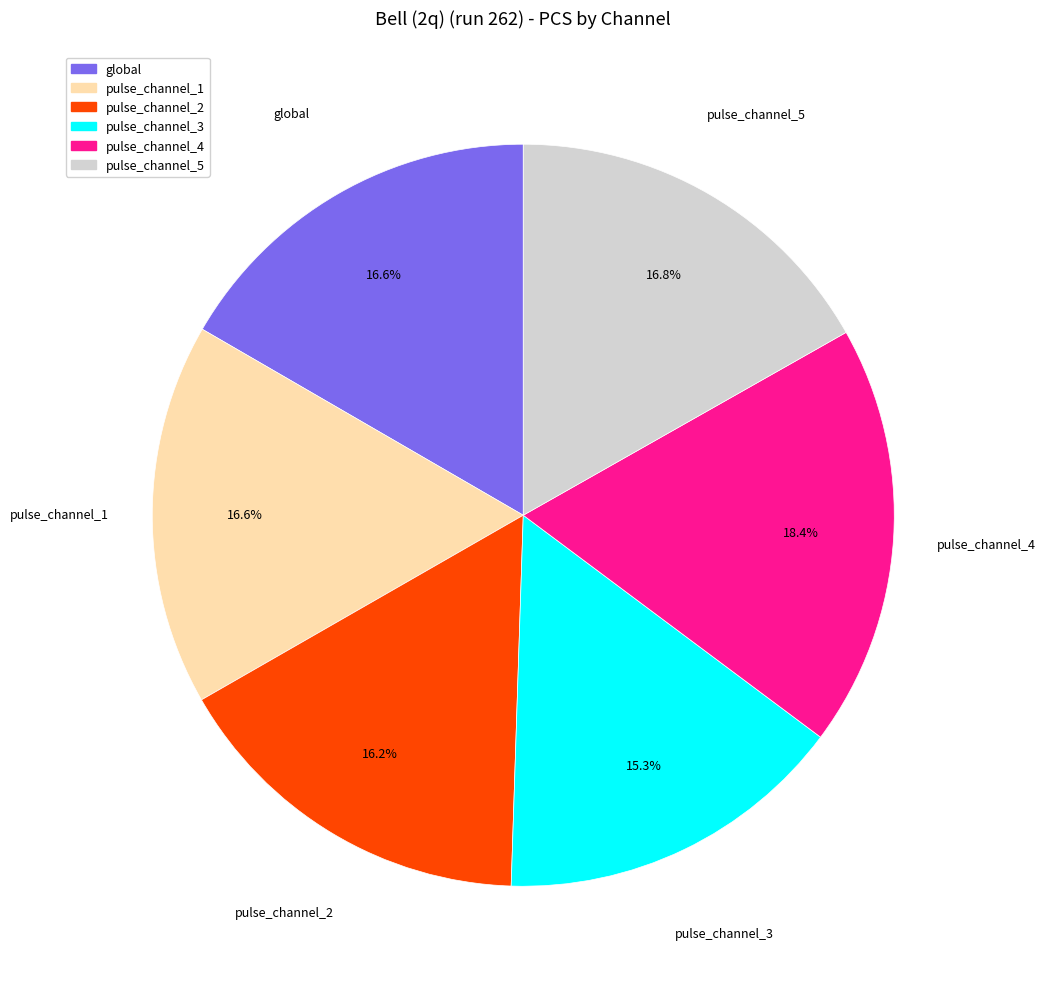

To the nearest percent, what is the difference between the pulse_channel_4 and global slice percentages?

2%